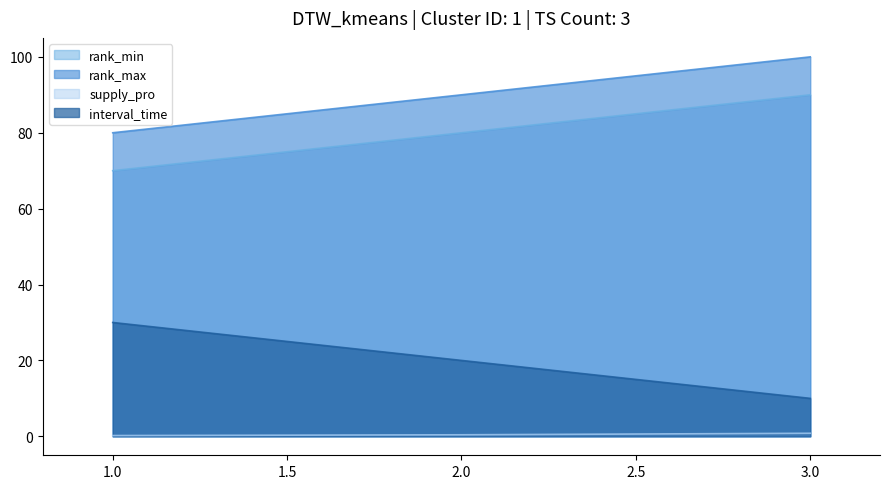

Which series has the widest spread of values?

rank_min